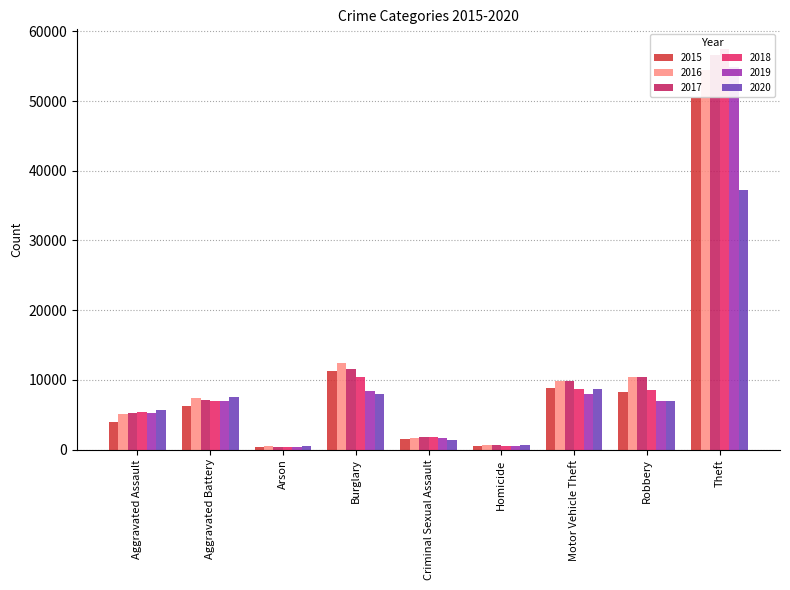

What is the label of the 1st bar from the left?

Aggravated Assault